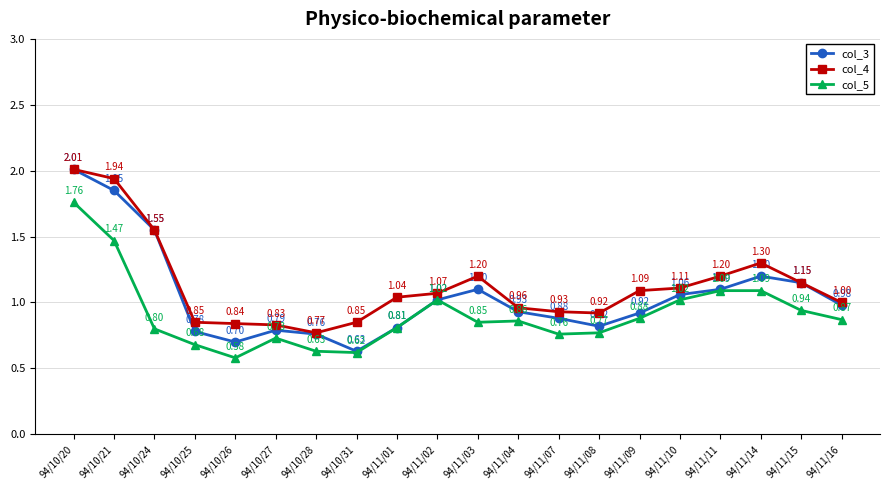

The col_5 series shows 0.4 at 94/11/16. True or false?

False